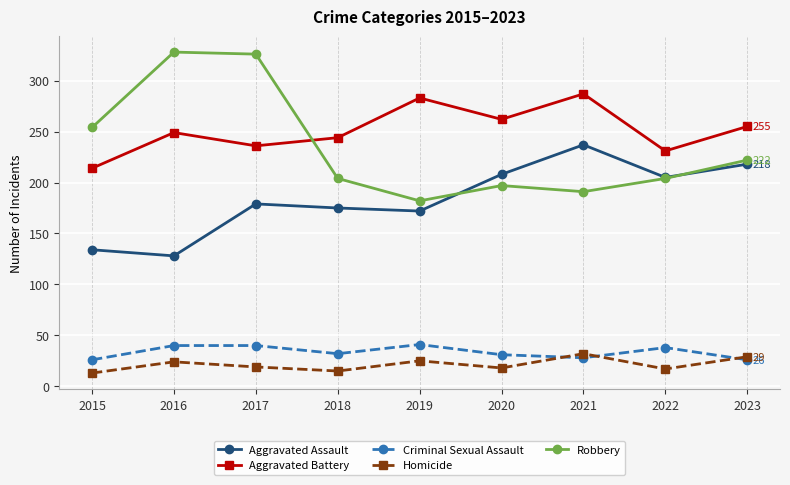

What is the difference between the highest and lowest values at 2020?

244